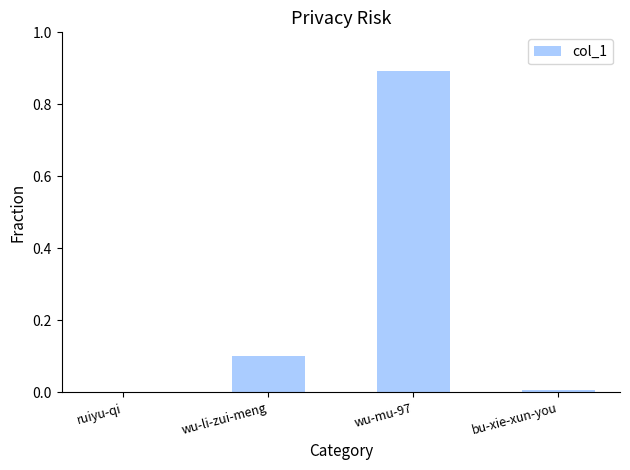

The value at wu-mu-97 is 0.9. True or false?

True